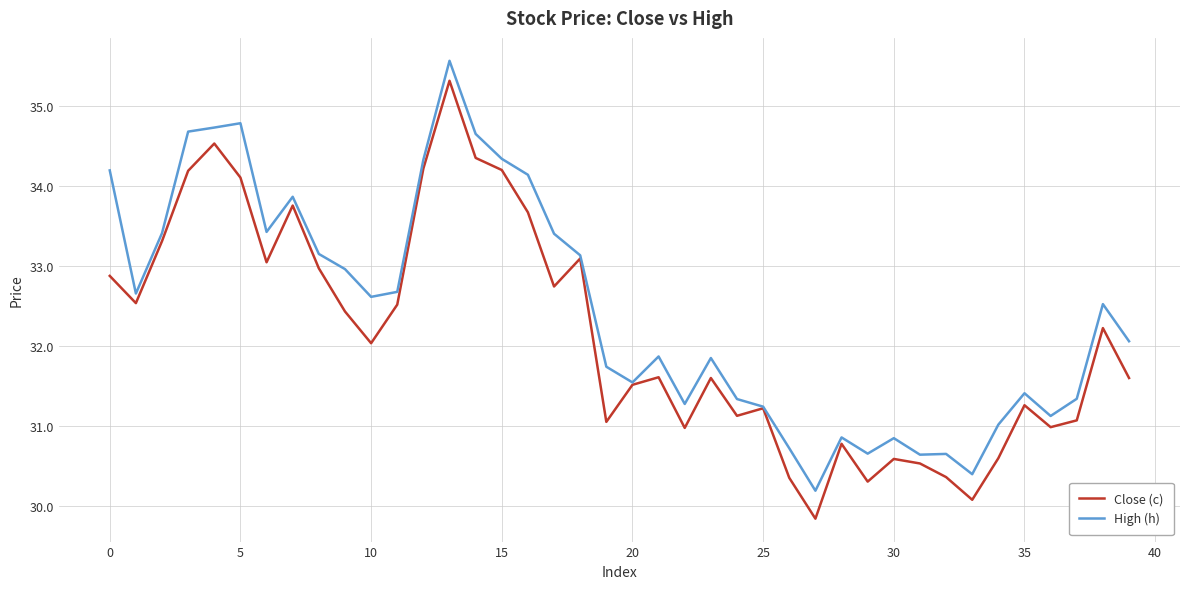

List the series in order of their overall mean, lowest first.

Close (c), High (h)